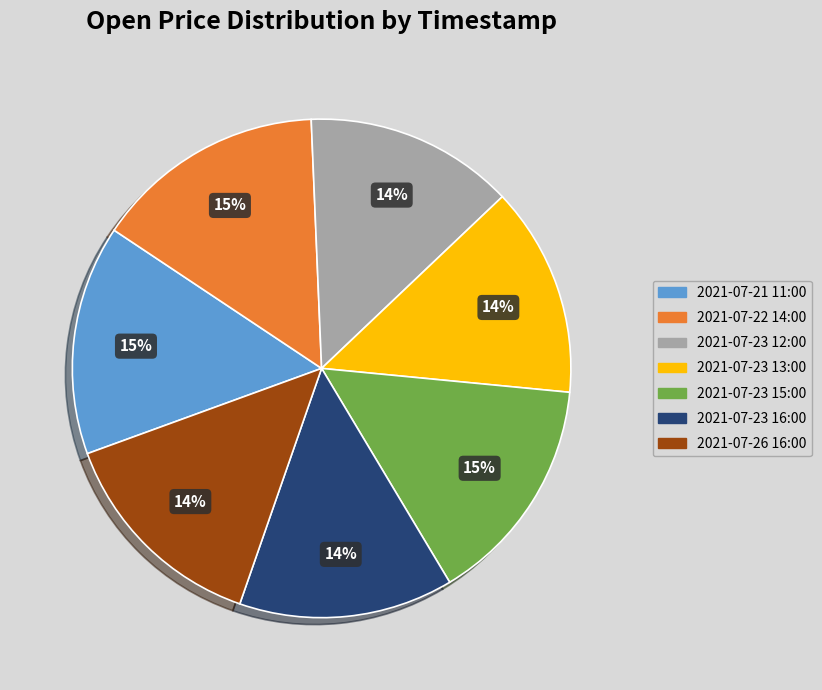

Combined, do 2021-07-21 11:00 and 2021-07-26 16:00 account for over 50%?

No